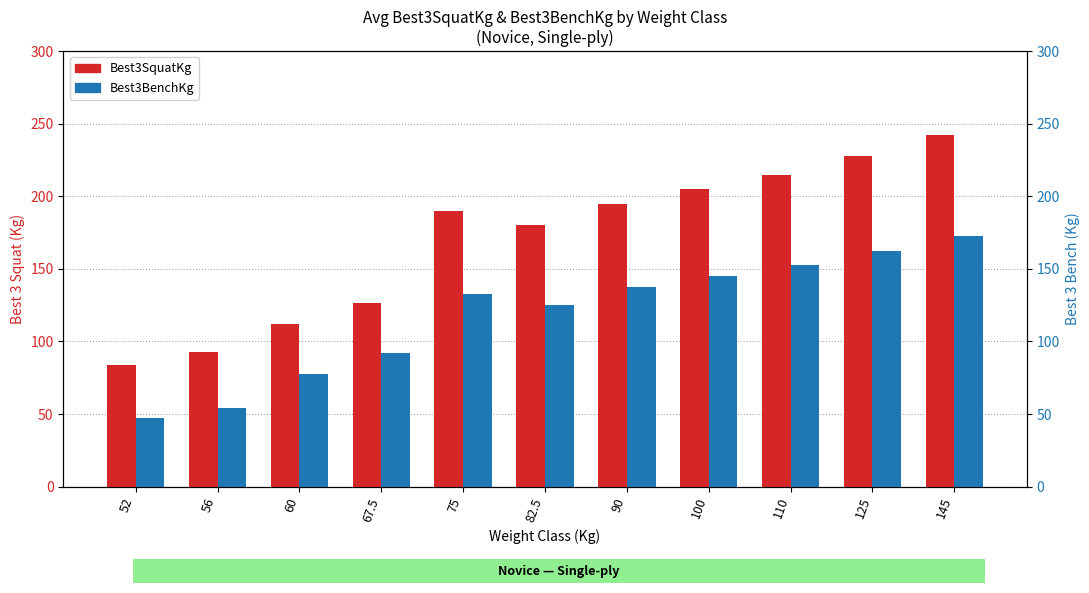

At which label does Best3BenchKg reach its peak?

145